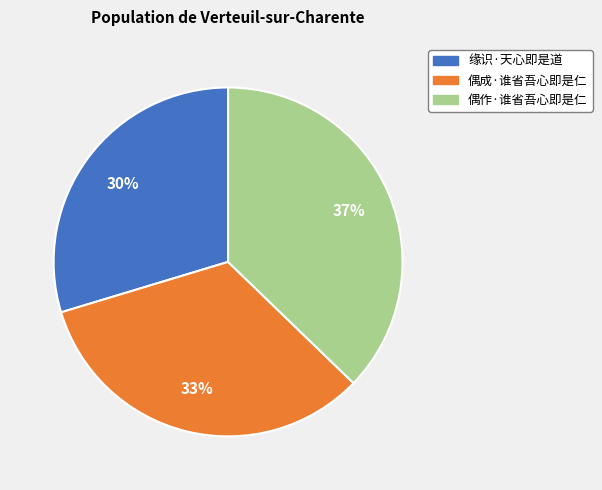

Do 偶作·谁省吾心即是仁 and 偶成·谁省吾心即是仁 together represent more than half of the pie?

Yes